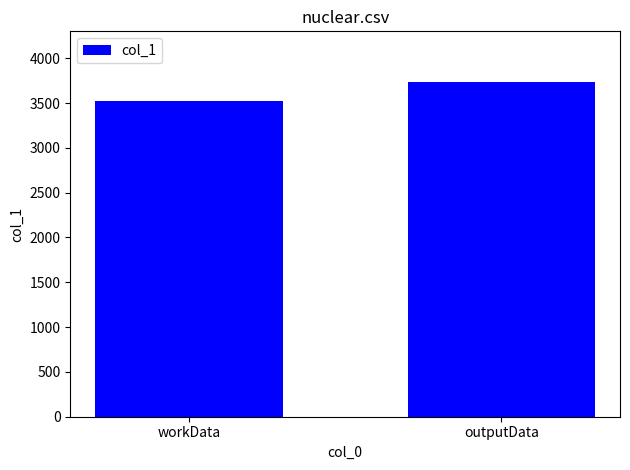

The value at outputData is 3739. True or false?

True